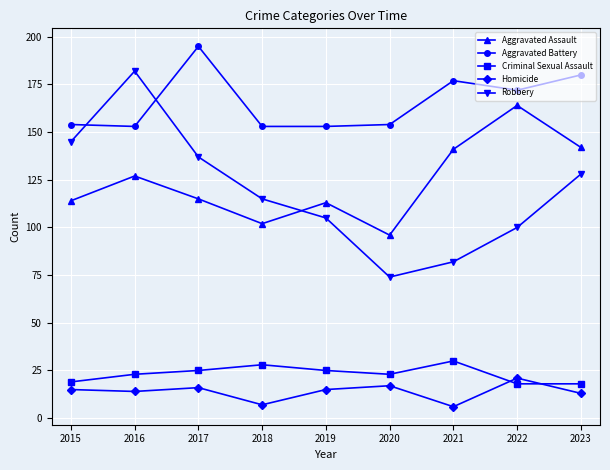

At which label does Criminal Sexual Assault reach its peak?

2021